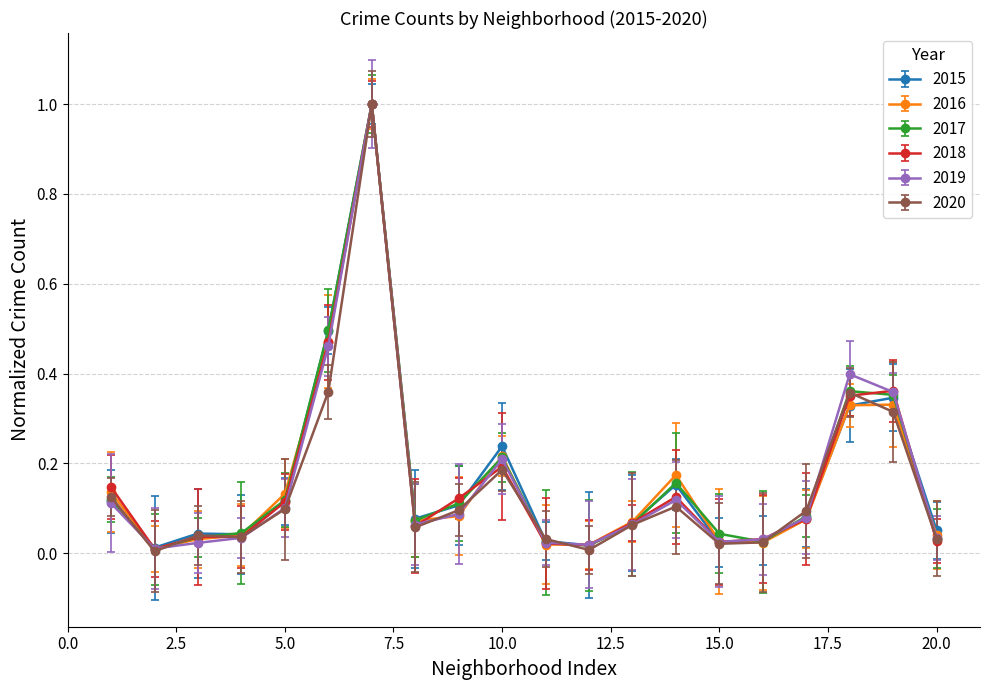

What is the maximum value for 2015?

1.0